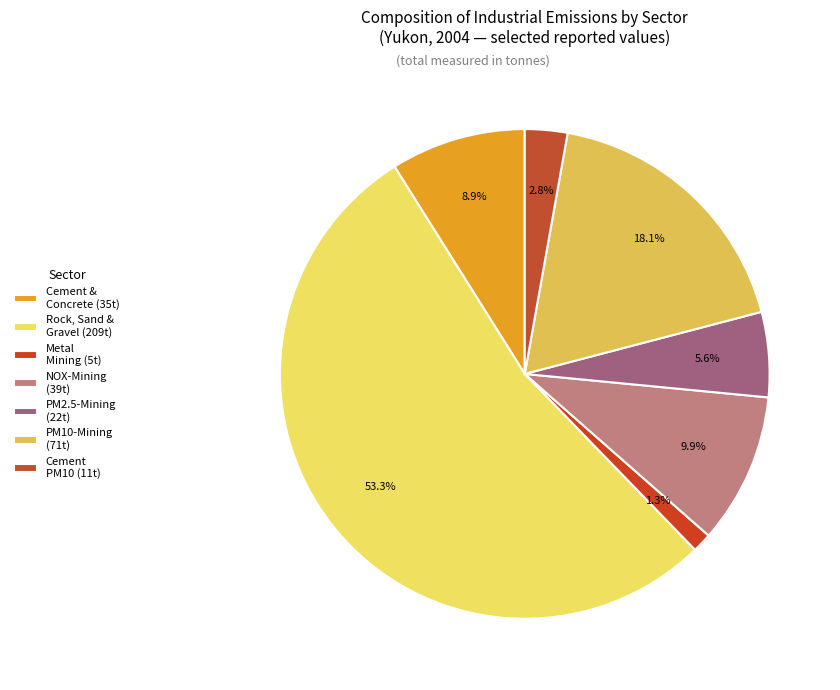

What is the majority slice?

Rock, Sand & Gravel (209t)